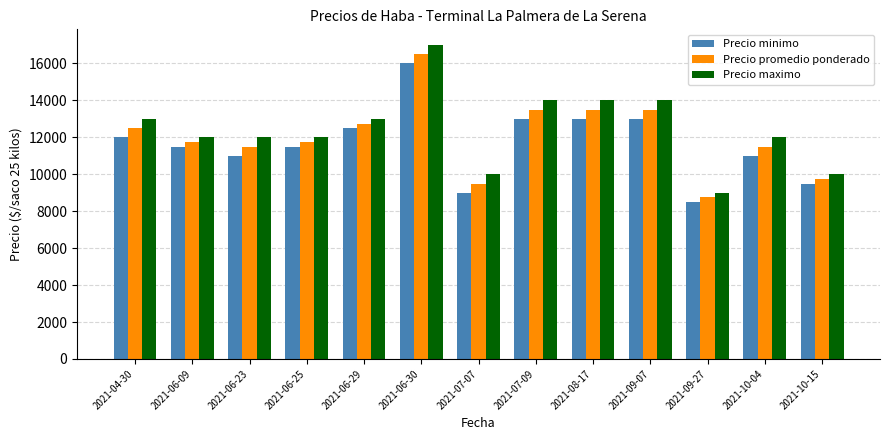

How many Precio maximo values are between 12000 and 14000?

9